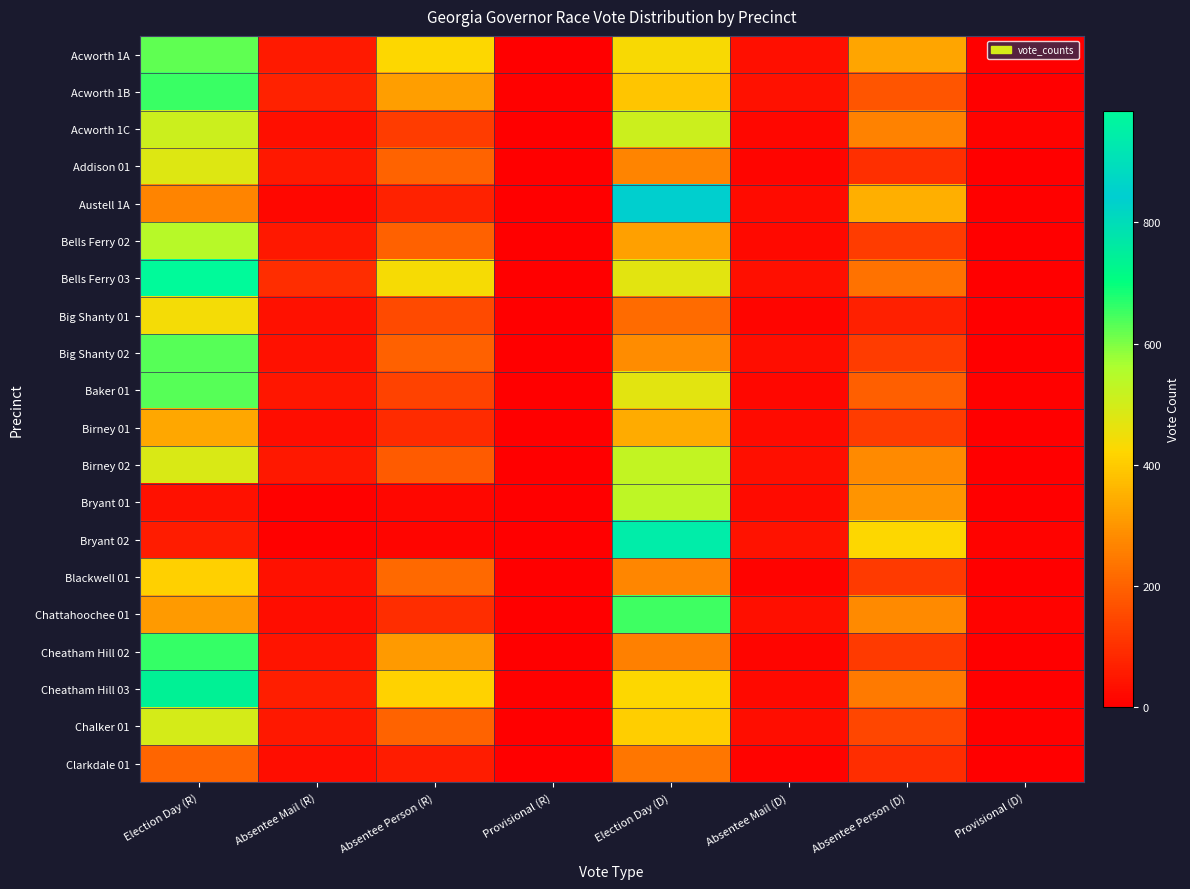

Reading left to right, list all the values displayed in this chart.

Acworth 1A: Election Day (R)=623	Absentee Mail (R)=57	Absentee Person (R)=425	Provisional (R)=0	Election Day (D)=432	Absentee Mail (D)=33	Absentee Person (D)=329	Provisional (D)=3
Acworth 1B: Election Day (R)=655	Absentee Mail (R)=72	Absentee Person (R)=317	Provisional (R)=4	Election Day (D)=390	Absentee Mail (D)=37	Absentee Person (D)=176	Provisional (D)=3
Acworth 1C: Election Day (R)=510	Absentee Mail (R)=32	Absentee Person (R)=126	Provisional (R)=2	Election Day (D)=508	Absentee Mail (D)=19	Absentee Person (D)=263	Provisional (D)=8
Addison 01: Election Day (R)=479	Absentee Mail (R)=50	Absentee Person (R)=202	Provisional (R)=0	Election Day (D)=267	Absentee Mail (D)=13	Absentee Person (D)=99	Provisional (D)=0
Austell 1A: Election Day (R)=269	Absentee Mail (R)=18	Absentee Person (R)=71	Provisional (R)=2	Election Day (D)=846	Absentee Mail (D)=24	Absentee Person (D)=346	Provisional (D)=7
Bells Ferry 02: Election Day (R)=544	Absentee Mail (R)=50	Absentee Person (R)=198	Provisional (R)=3	Election Day (D)=322	Absentee Mail (D)=21	Absentee Person (D)=123	Provisional (D)=2
Bells Ferry 03: Election Day (R)=984	Absentee Mail (R)=94	Absentee Person (R)=438	Provisional (R)=1	Election Day (D)=469	Absentee Mail (D)=32	Absentee Person (D)=231	Provisional (D)=3
Big Shanty 01: Election Day (R)=440	Absentee Mail (R)=35	Absentee Person (R)=152	Provisional (R)=1	Election Day (D)=219	Absentee Mail (D)=12	Absentee Person (D)=69	Provisional (D)=0
Big Shanty 02: Election Day (R)=634	Absentee Mail (R)=36	Absentee Person (R)=197	Provisional (R)=1	Election Day (D)=282	Absentee Mail (D)=27	Absentee Person (D)=124	Provisional (D)=0
Baker 01: Election Day (R)=632	Absentee Mail (R)=48	Absentee Person (R)=136	Provisional (R)=2	Election Day (D)=471	Absentee Mail (D)=19	Absentee Person (D)=194	Provisional (D)=7
Birney 01: Election Day (R)=333	Absentee Mail (R)=29	Absentee Person (R)=90	Provisional (R)=0	Election Day (D)=341	Absentee Mail (D)=26	Absentee Person (D)=124	Provisional (D)=1
Birney 02: Election Day (R)=485	Absentee Mail (R)=52	Absentee Person (R)=185	Provisional (R)=3	Election Day (D)=525	Absentee Mail (D)=31	Absentee Person (D)=277	Provisional (D)=1
Bryant 01: Election Day (R)=38	Absentee Mail (R)=6	Absentee Person (R)=17	Provisional (R)=0	Election Day (D)=531	Absentee Mail (D)=25	Absentee Person (D)=297	Provisional (D)=0
Bryant 02: Election Day (R)=60	Absentee Mail (R)=5	Absentee Person (R)=12	Provisional (R)=0	Election Day (D)=944	Absentee Mail (D)=41	Absentee Person (D)=423	Provisional (D)=8
Blackwell 01: Election Day (R)=409	Absentee Mail (R)=37	Absentee Person (R)=214	Provisional (R)=1	Election Day (D)=272	Absentee Mail (D)=10	Absentee Person (D)=122	Provisional (D)=1
Chattahoochee 01: Election Day (R)=311	Absentee Mail (R)=30	Absentee Person (R)=93	Provisional (R)=0	Election Day (D)=651	Absentee Mail (D)=33	Absentee Person (D)=278	Provisional (D)=10
Cheatham Hill 02: Election Day (R)=658	Absentee Mail (R)=44	Absentee Person (R)=311	Provisional (R)=0	Election Day (D)=260	Absentee Mail (D)=13	Absentee Person (D)=121	Provisional (D)=0
Cheatham Hill 03: Election Day (R)=741	Absentee Mail (R)=63	Absentee Person (R)=413	Provisional (R)=4	Election Day (D)=426	Absentee Mail (D)=22	Absentee Person (D)=249	Provisional (D)=1
Chalker 01: Election Day (R)=493	Absentee Mail (R)=50	Absentee Person (R)=200	Provisional (R)=0	Election Day (D)=407	Absentee Mail (D)=27	Absentee Person (D)=146	Provisional (D)=6
Clarkdale 01: Election Day (R)=206	Absentee Mail (R)=27	Absentee Person (R)=59	Provisional (R)=1	Election Day (D)=239	Absentee Mail (D)=10	Absentee Person (D)=96	Provisional (D)=2